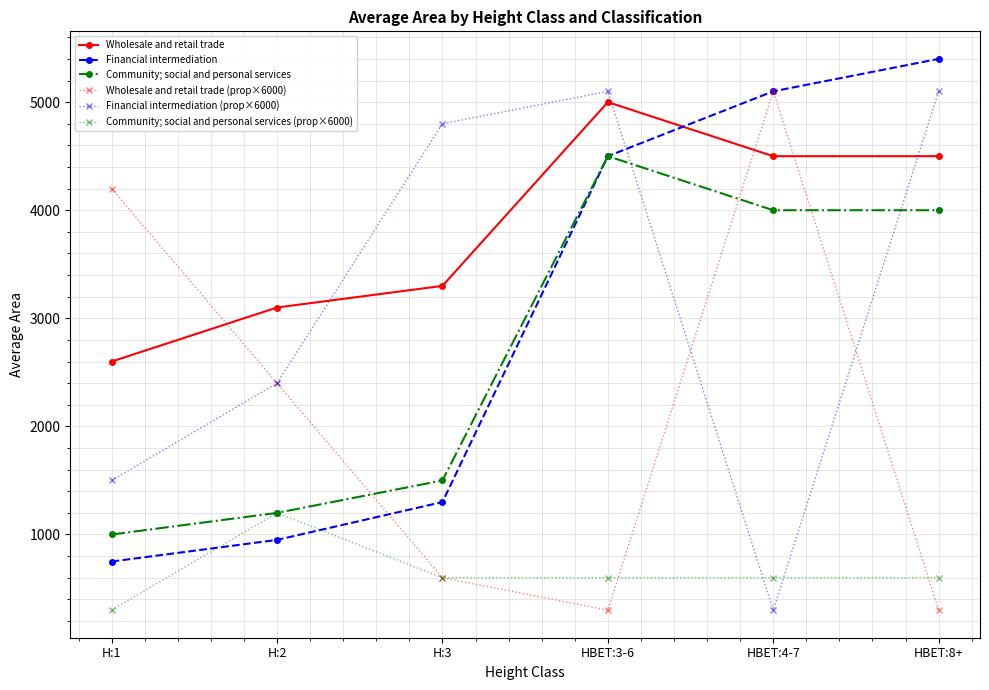

What is the highest value of the Community; social and personal services series?

4500